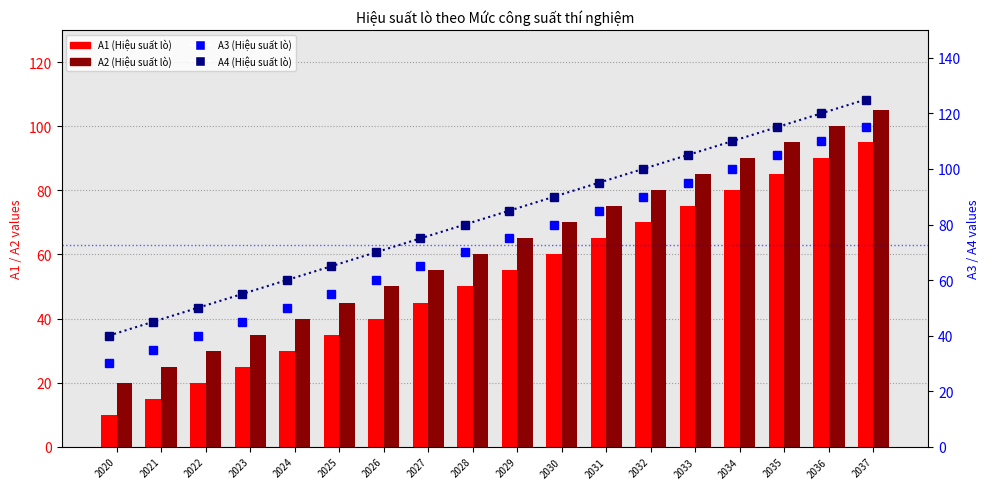

What is the approximate value of A3 at 2037?

115